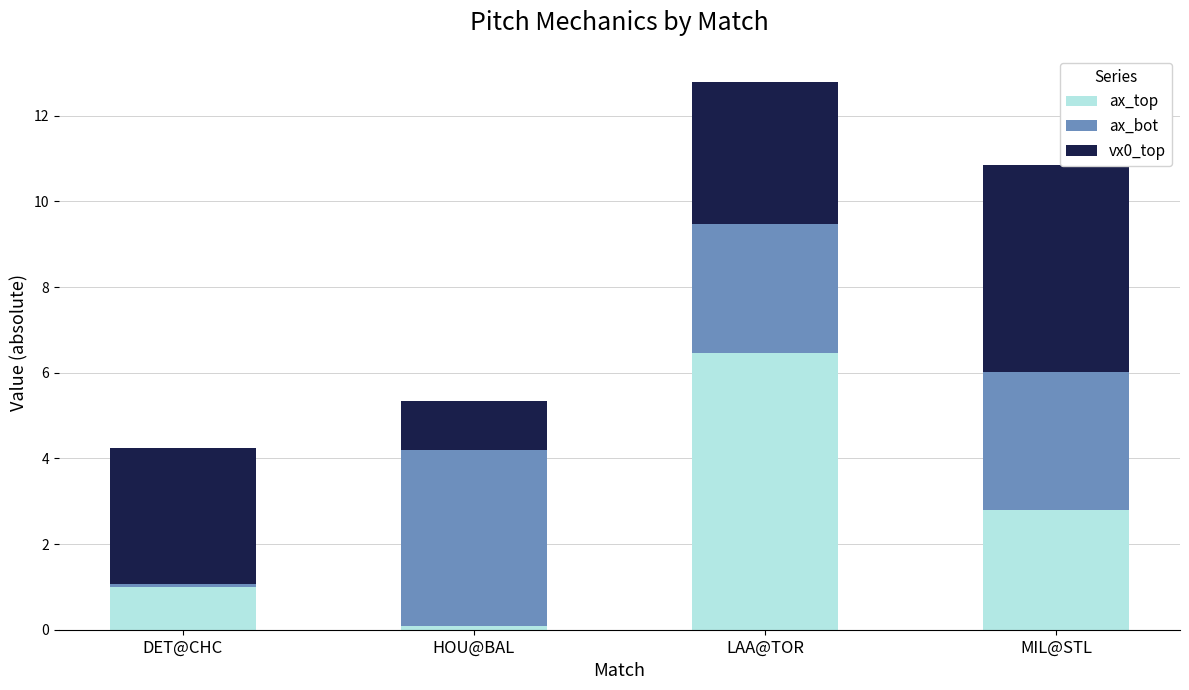

How many bars are there in total?

4